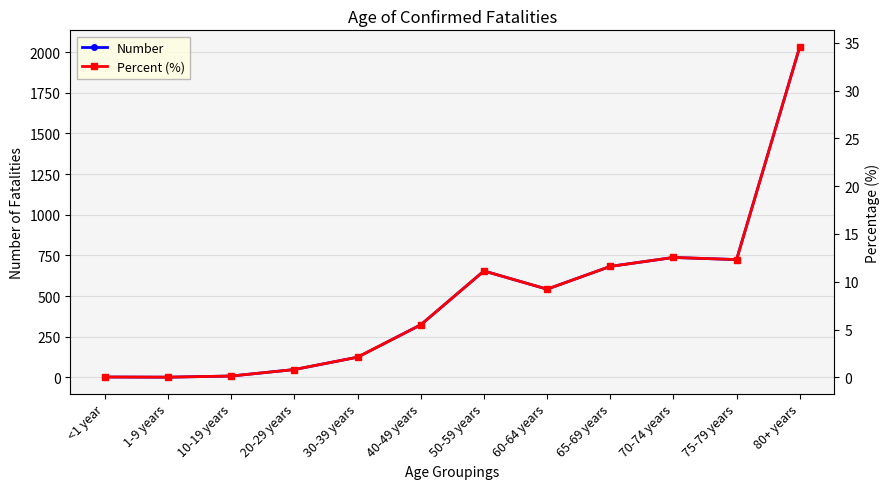

Which label corresponds to the largest value in the chart?

80+ years